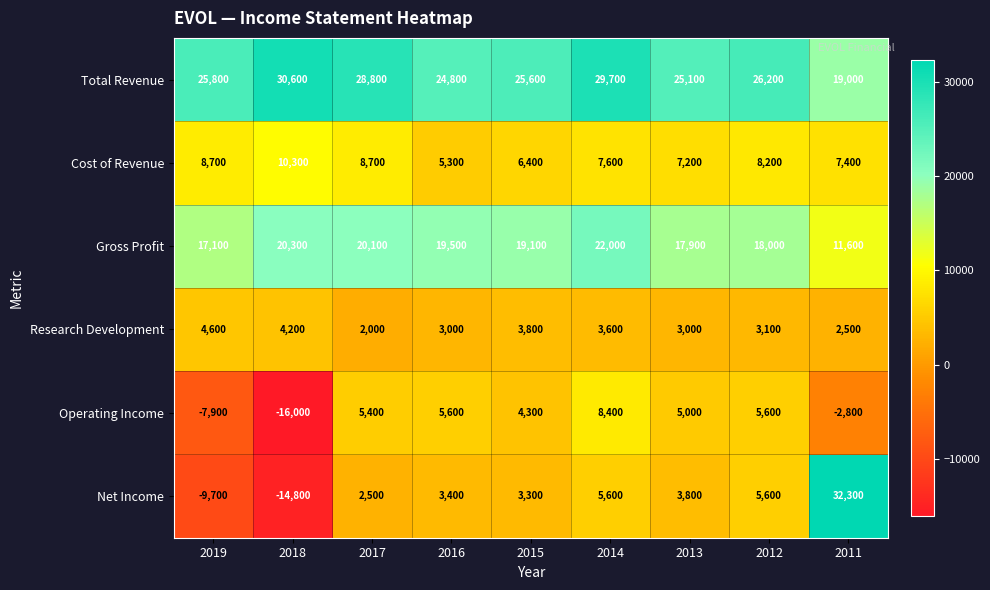

List the series in order of their peak value, highest first.

Net Income, Total Revenue, Gross Profit, Cost of Revenue, Operating Income, Research Development